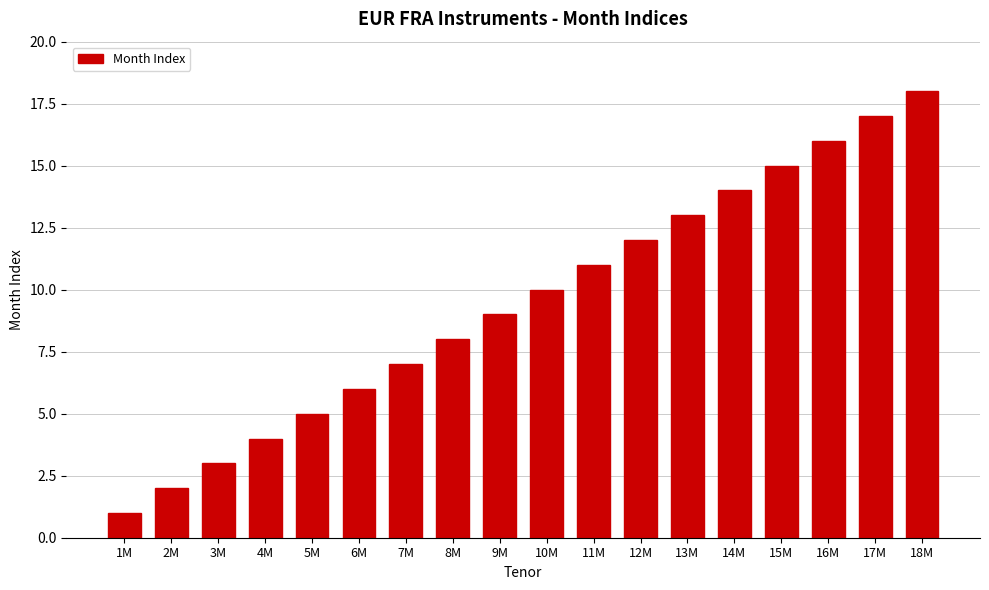

Which category has the highest value across all series?

18M